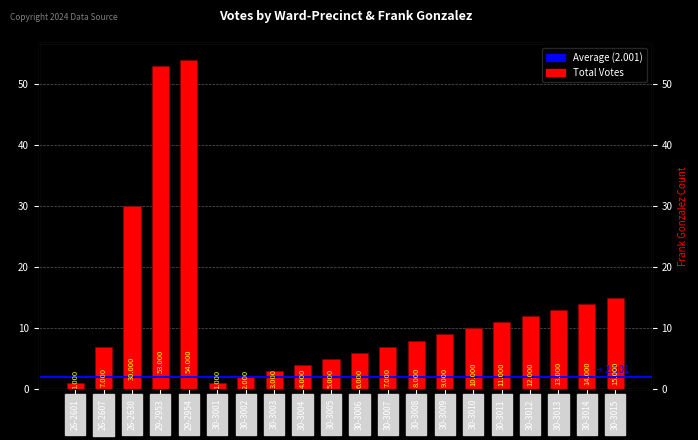

Count the number of values greater than 9.

9